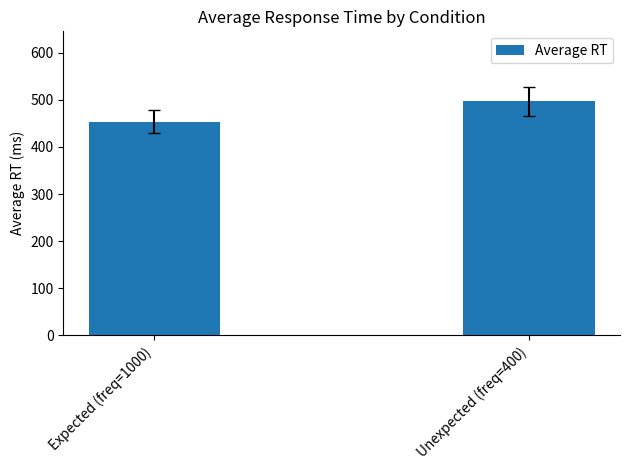

At which label does the data first exceed 496?

Unexpected (freq=400)